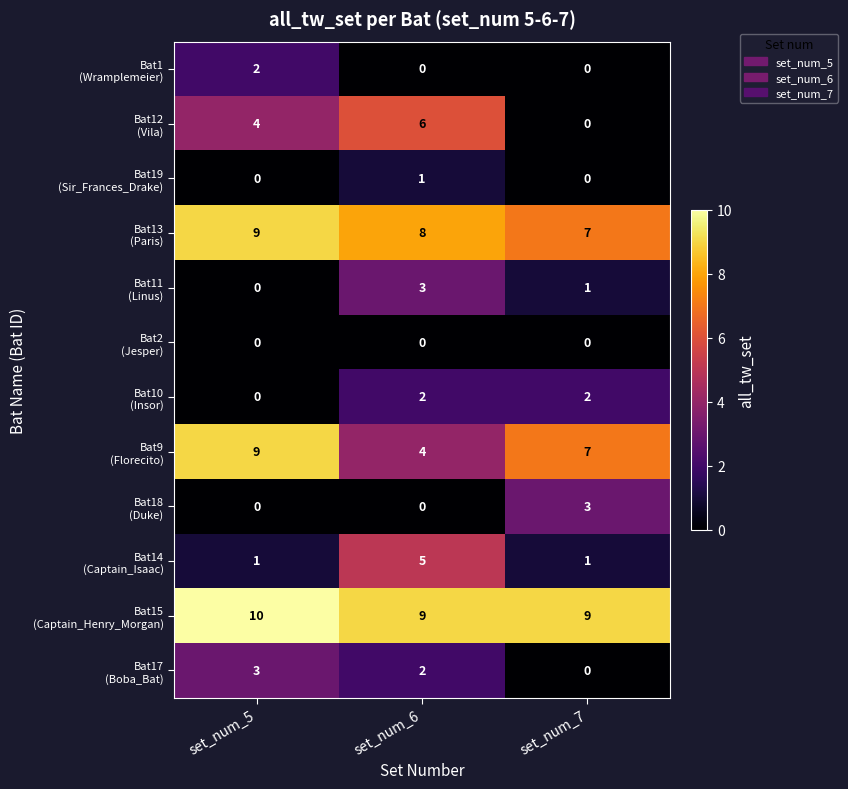

At which category is the sum across all series the highest?

set_num_6